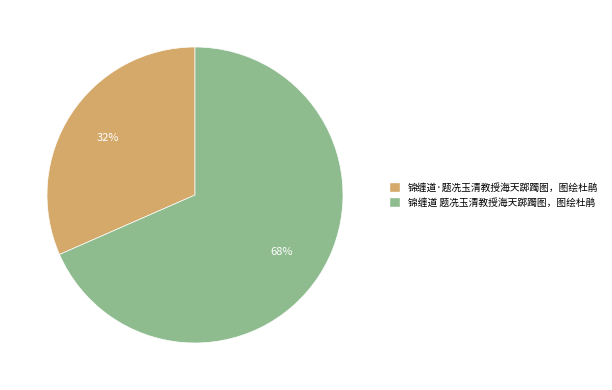

Do 锦缠道 题冼玉清教授海天踯躅图，图绘杜鹃 and 锦缠道·题冼玉清教授海天踯躅图，图绘杜鹃 together represent more than half of the pie?

Yes